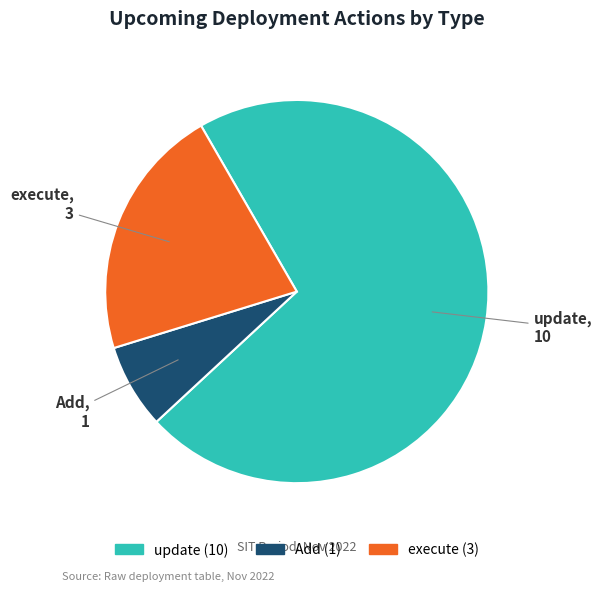

How many segments does this pie chart have?

3